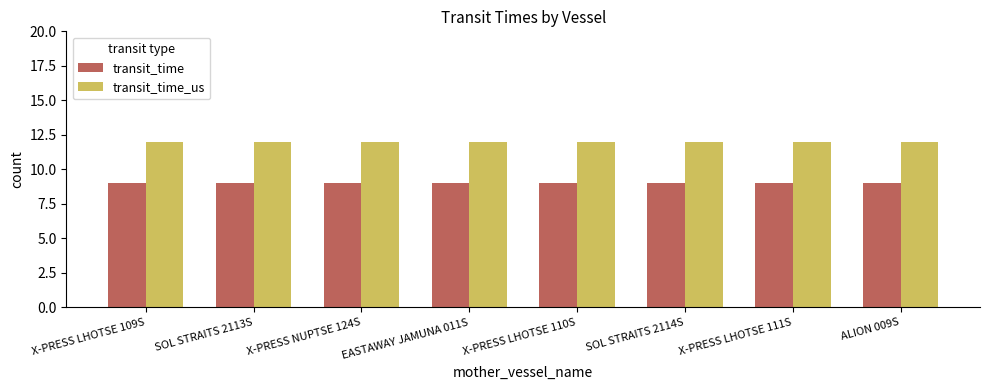

At how many categories does at least one series exceed 11?

8